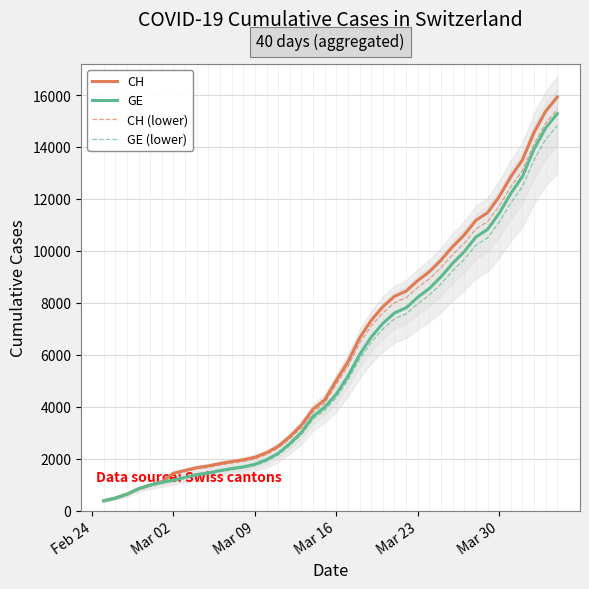

At how many categories does at least one series exceed 12419?

5